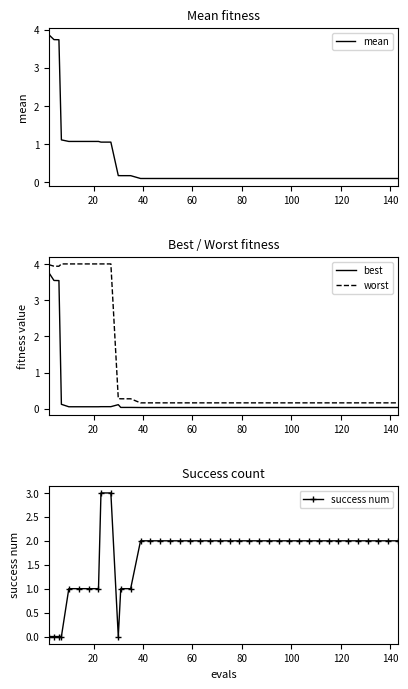

True or false: best and worst intersect in this chart.

False